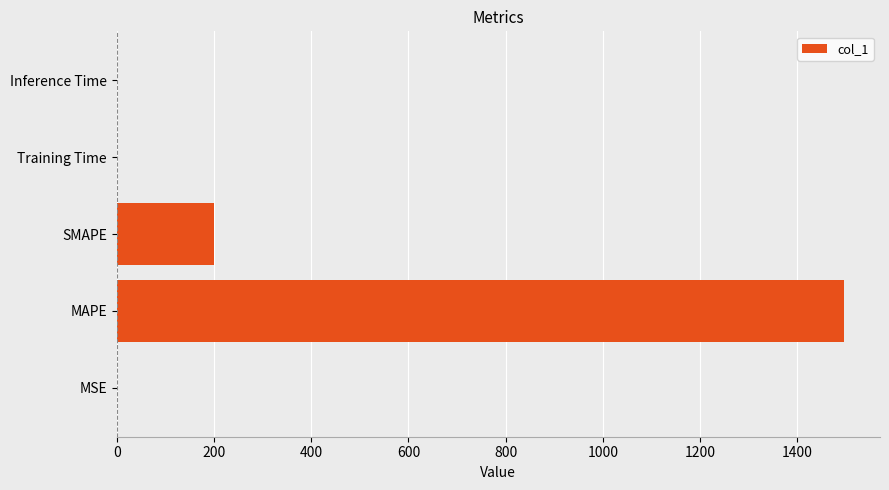

What is the maximum value shown in the chart?

1495.3